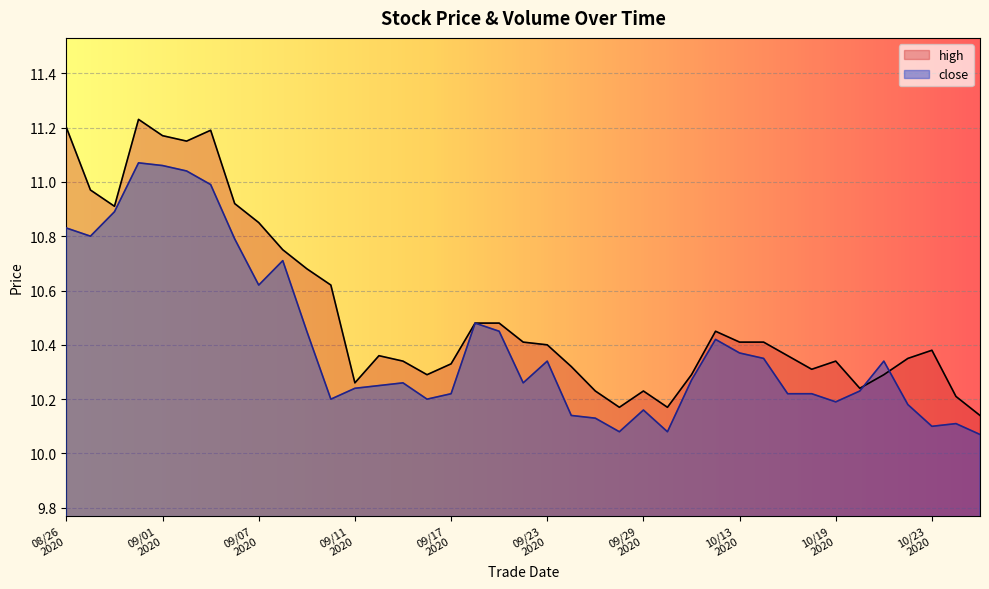

Rank the series by their average value, from highest to lowest.

high, close